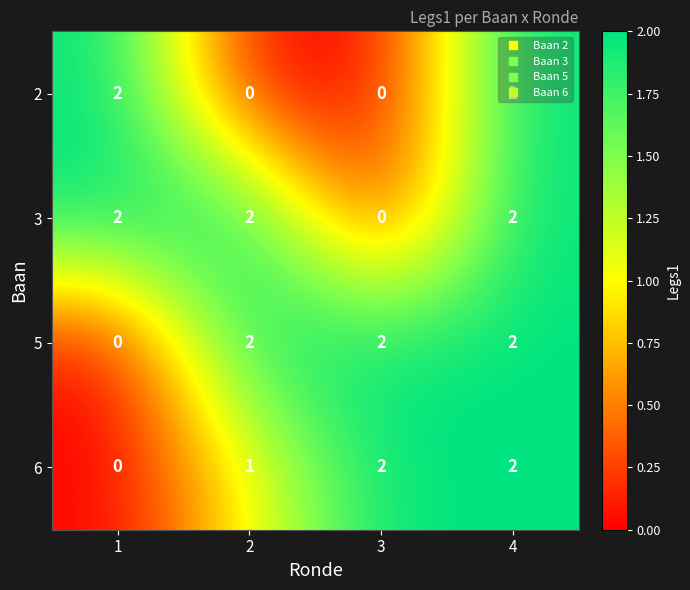

At how many categories does at least one series exceed 0?

4